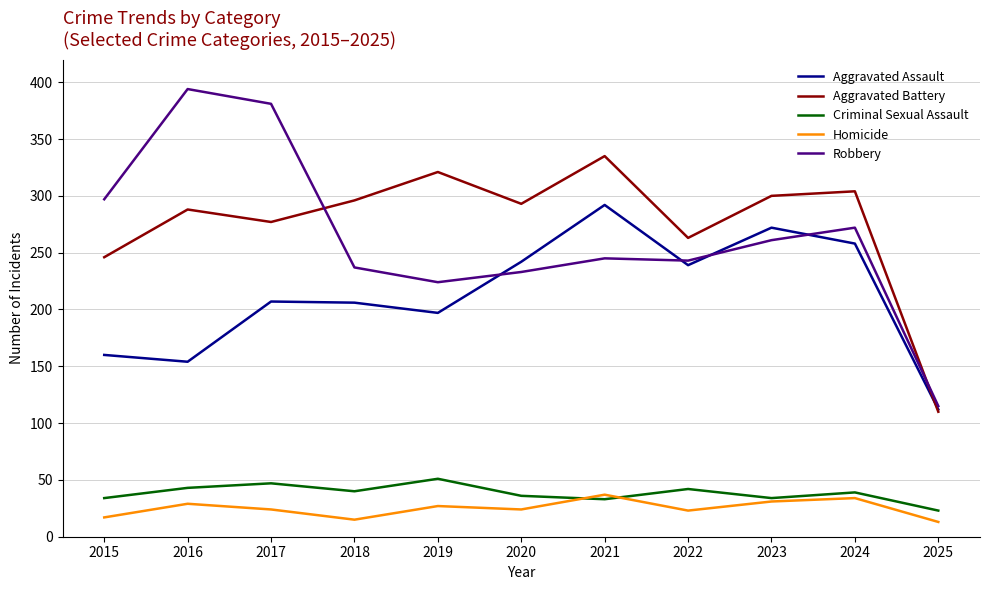

Is the value of Aggravated Battery at 2020 greater than the value of Robbery at 2015?

No